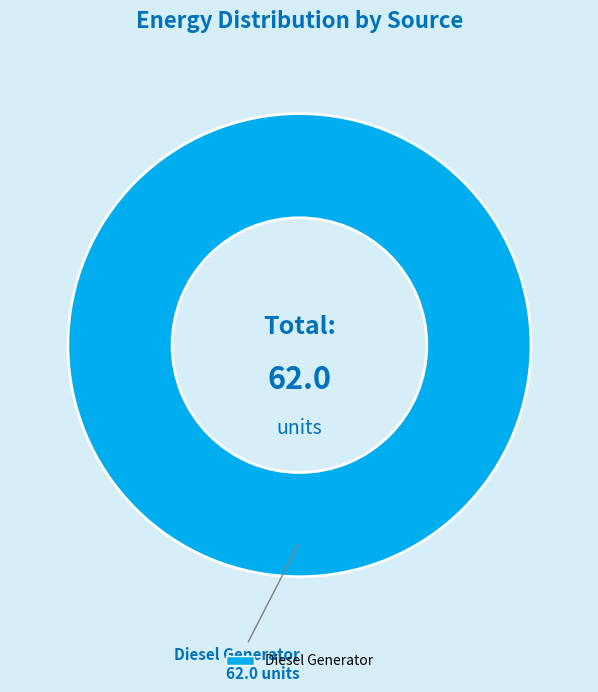

Is there a majority slice in this chart?

Yes